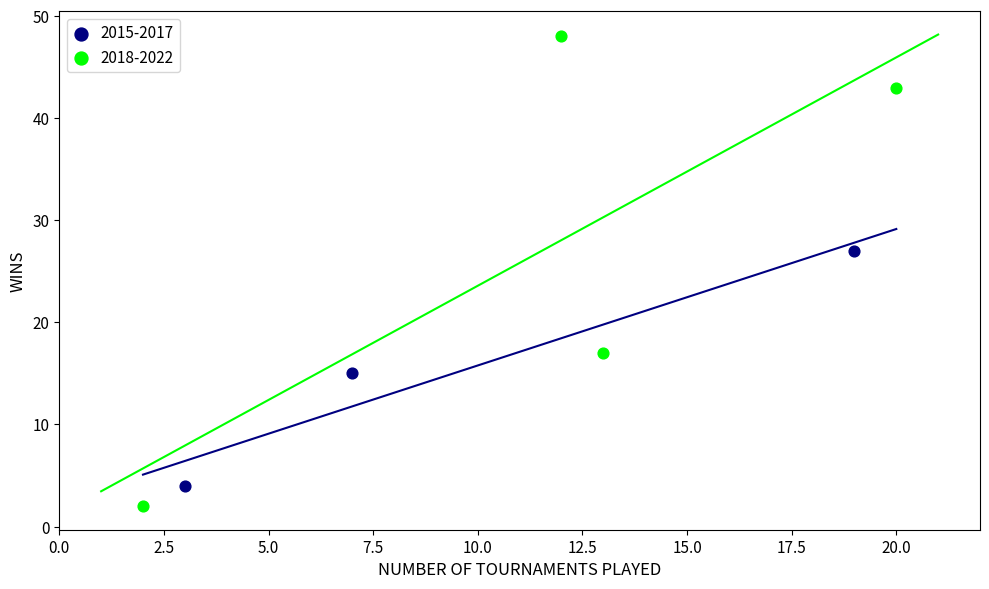

Which series has the widest spread of Y values?

2018-2022